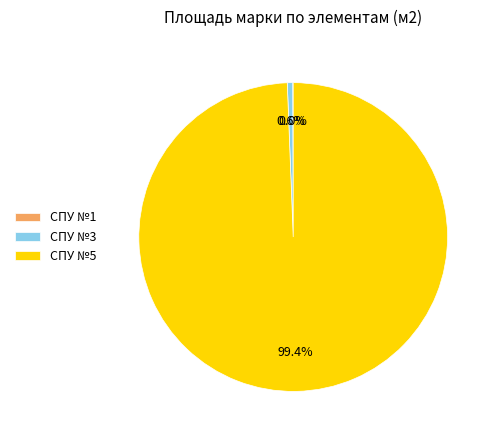

What is the majority slice?

CПУ №5